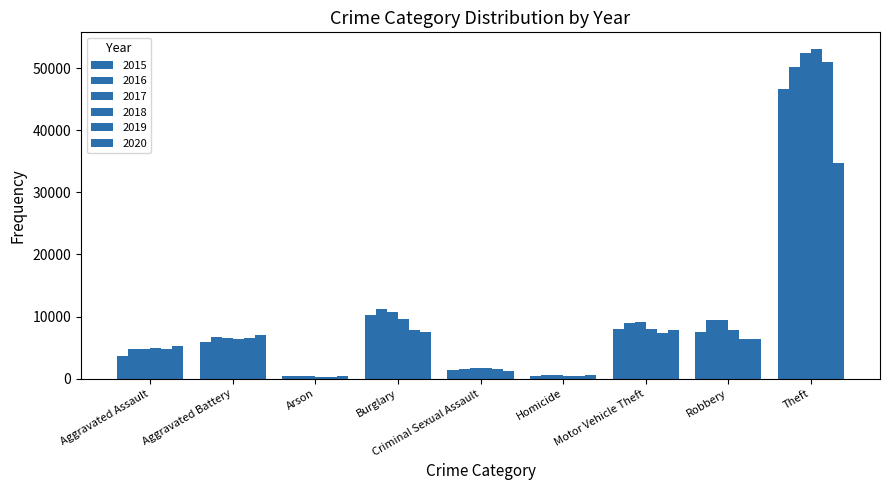

How many data points in 2016 are less than 6775?

4